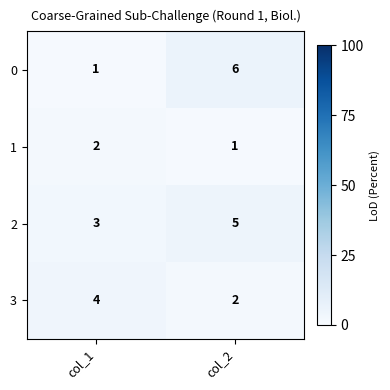

What is the spread (max minus min) of values at col_1?

3